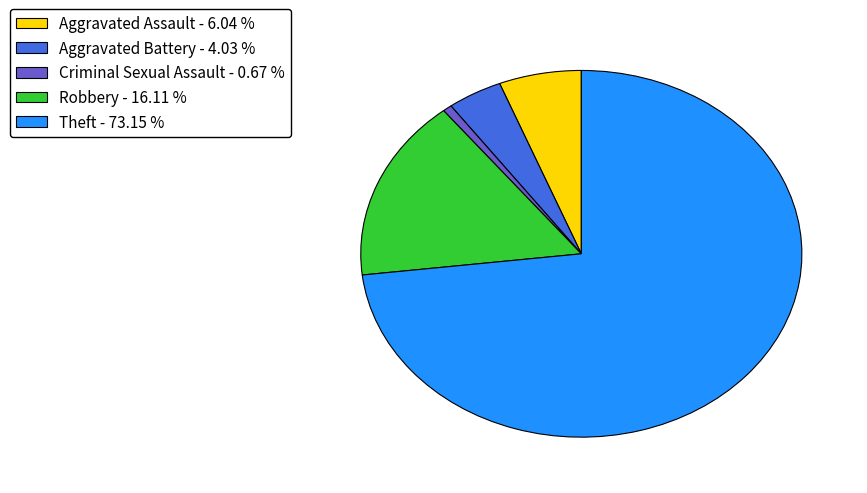

Between Robbery and Aggravated Battery, which is larger?

Robbery